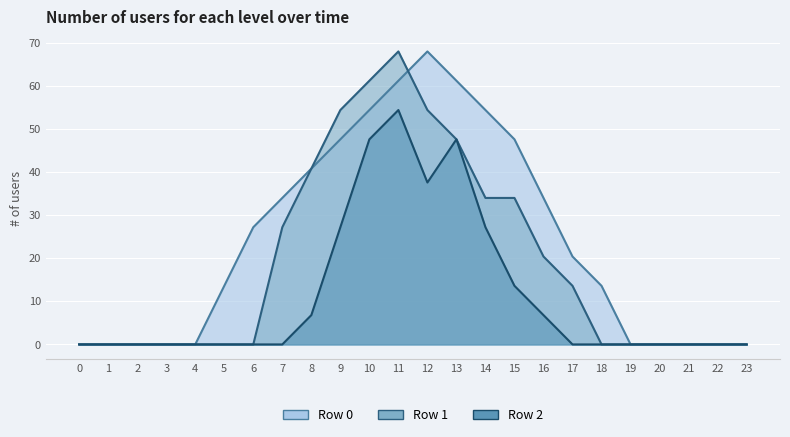

Which series has the largest total across all categories?

Row 0